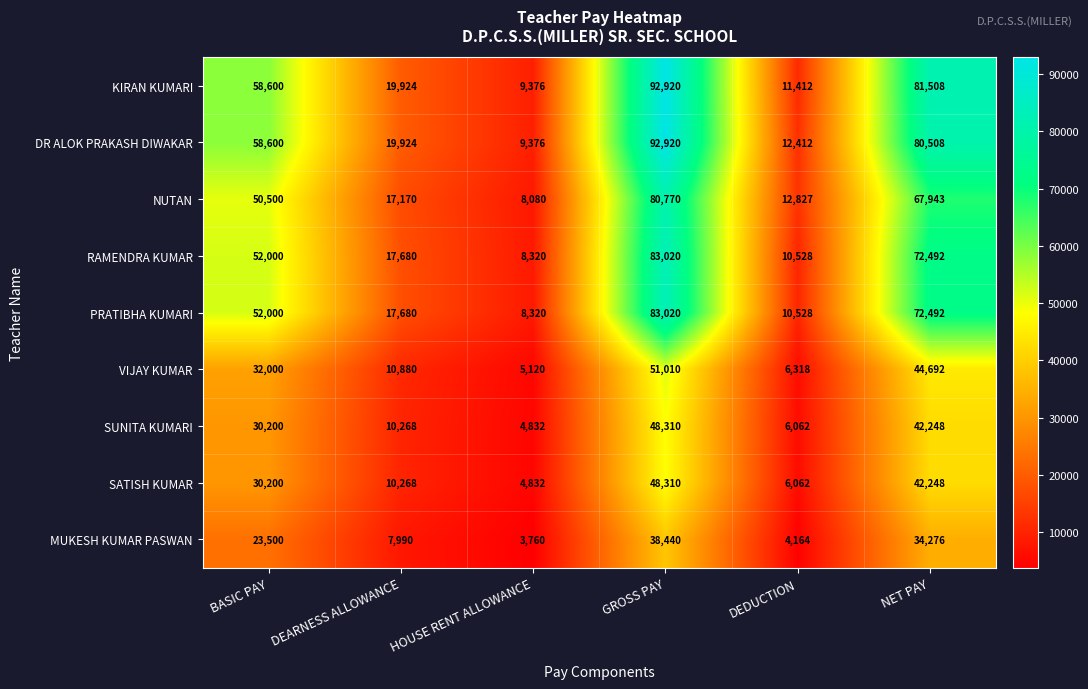

How many series are shown in this chart?

9